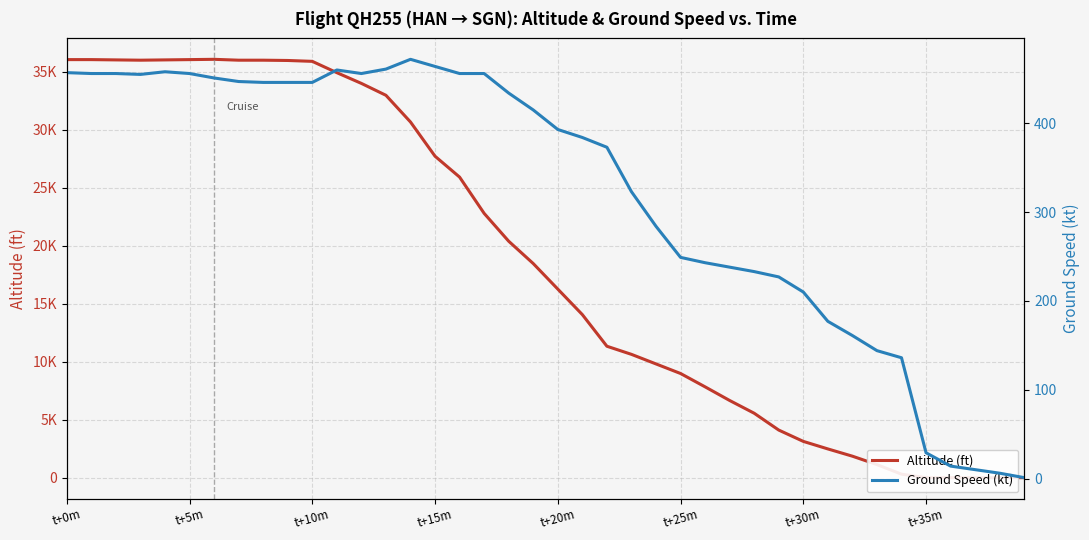

How many intersections are there between Ground Speed (kt) and Altitude (ft)?

1